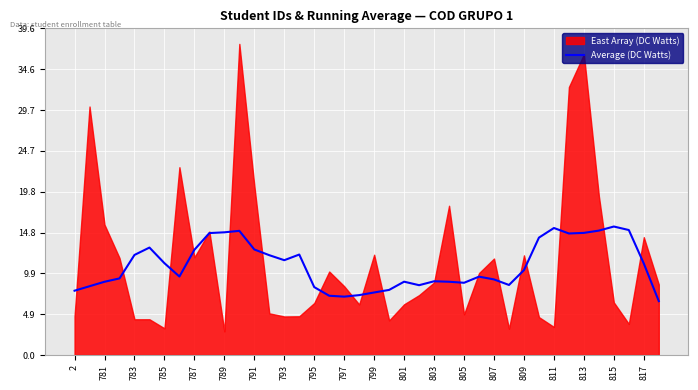

True or false: the data shows 3.9 at 2.

False